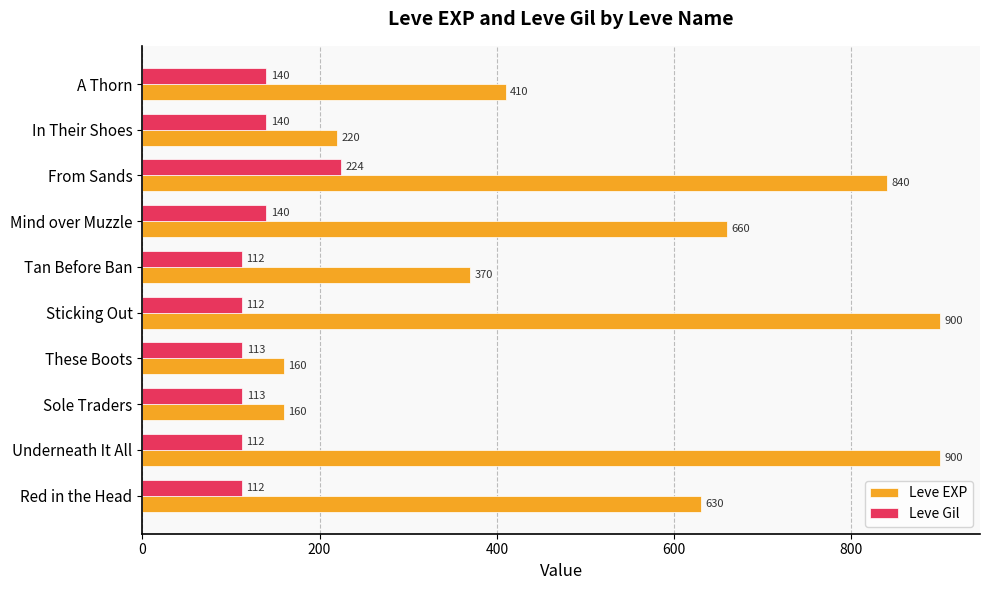

Rank the series by their maximum value, from highest to lowest.

Leve EXP, Leve Gil